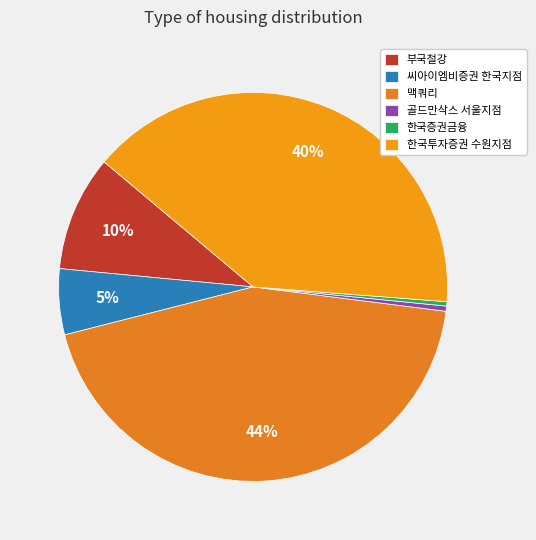

How many segments does this pie chart have?

6